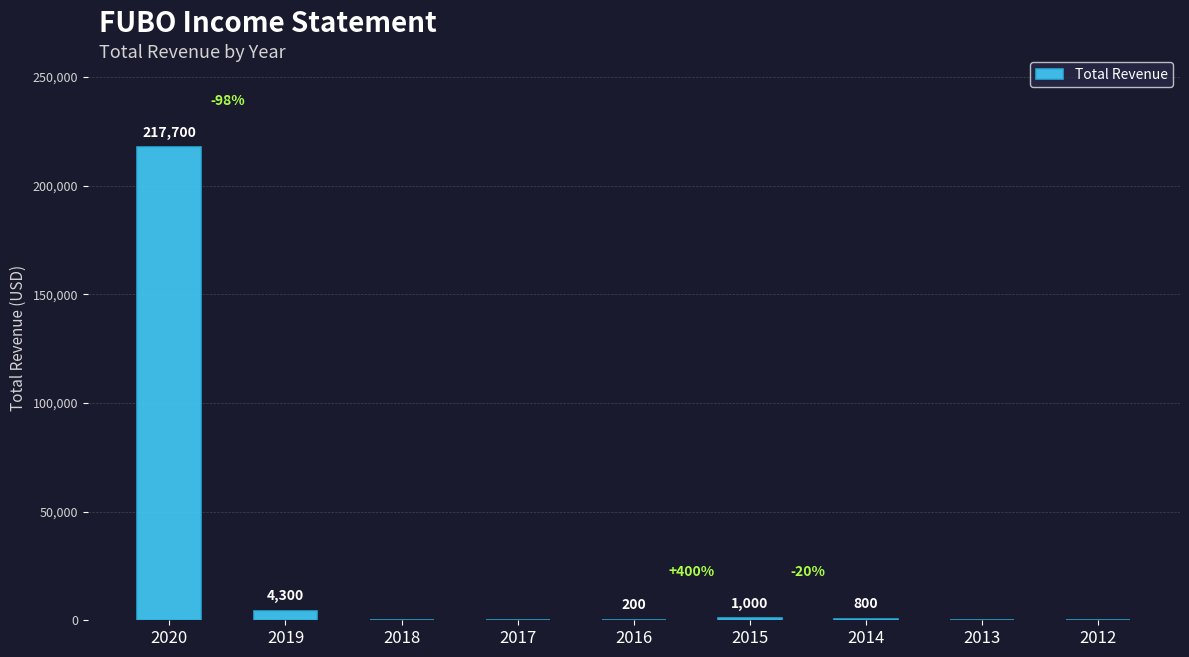

What is the sum of the values at 2019 and 2013?

4300